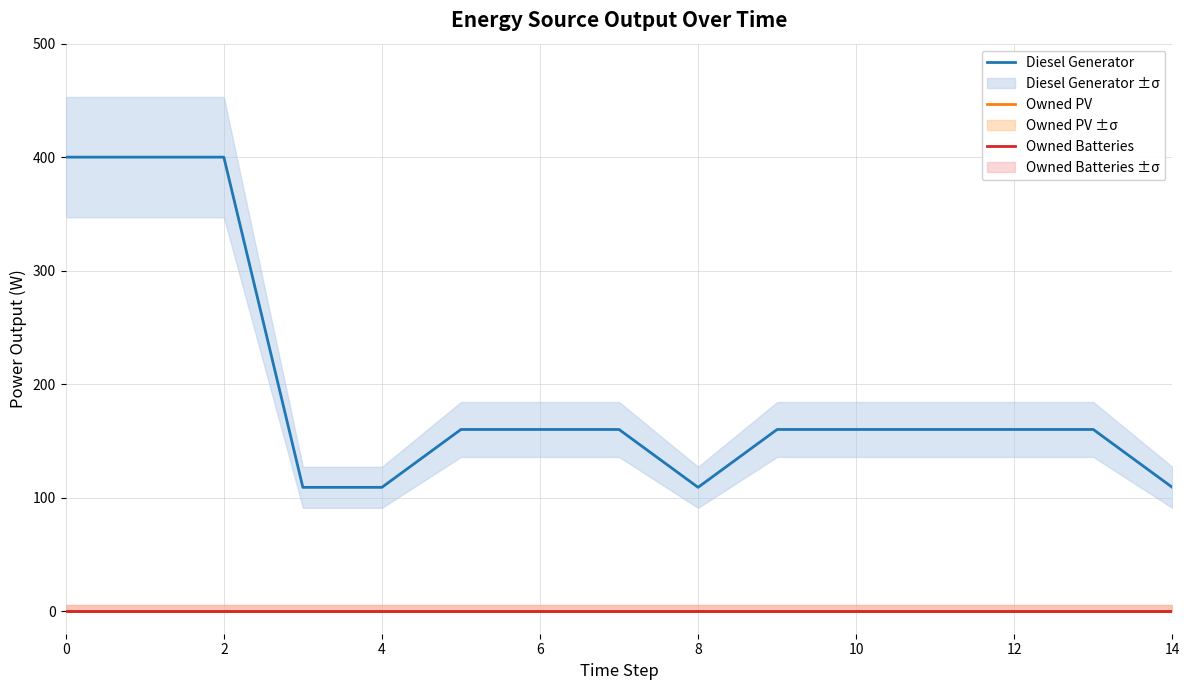

What is the average value of the Diesel Generator series?

194